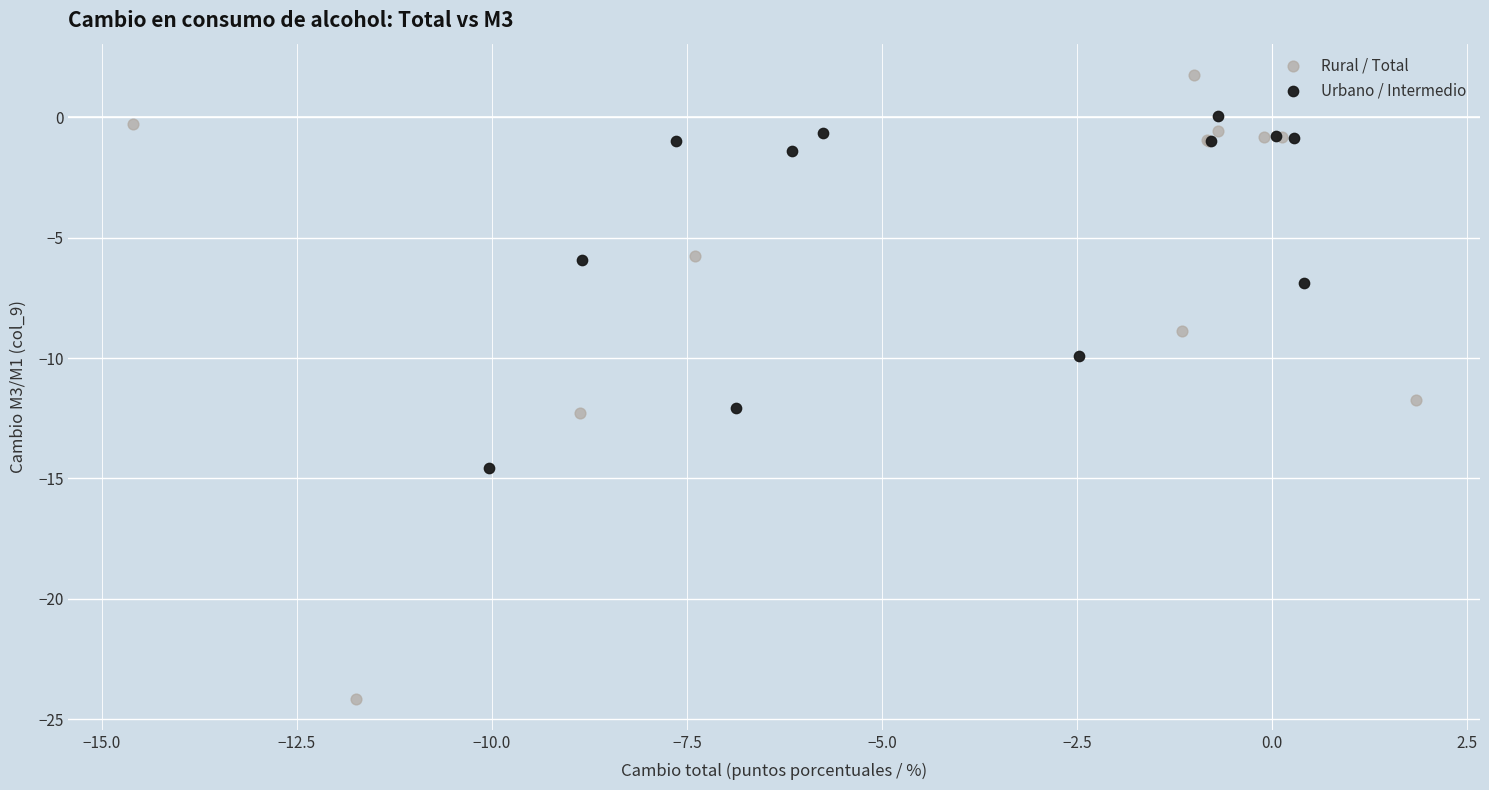

Which series reaches the maximum Y coordinate?

Rural / Total